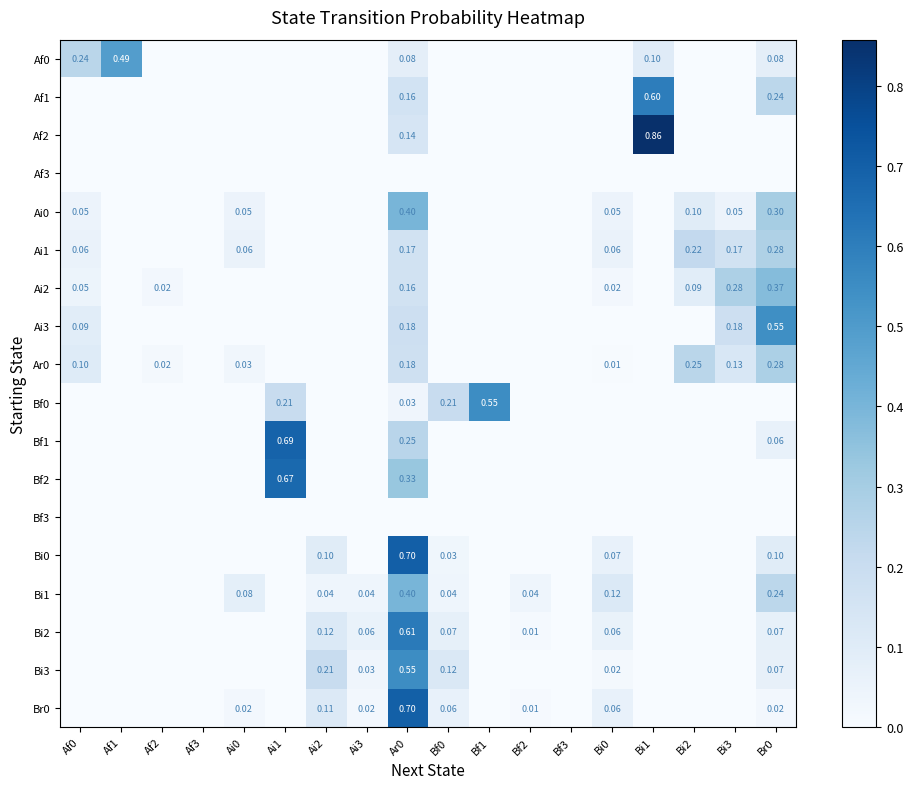

Is the value of Bf0 at Bf1 greater than the value of Af0 at Af1?

Yes